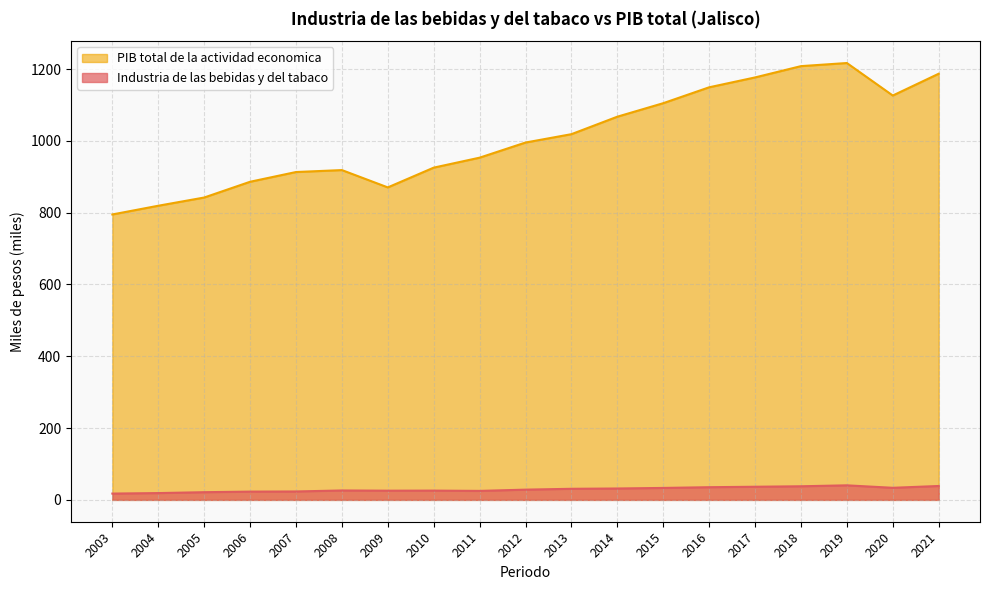

Is the value of PIB total de la actividad economica at 2021 greater than the value of Industria de las bebidas y del tabaco at 2017?

Yes